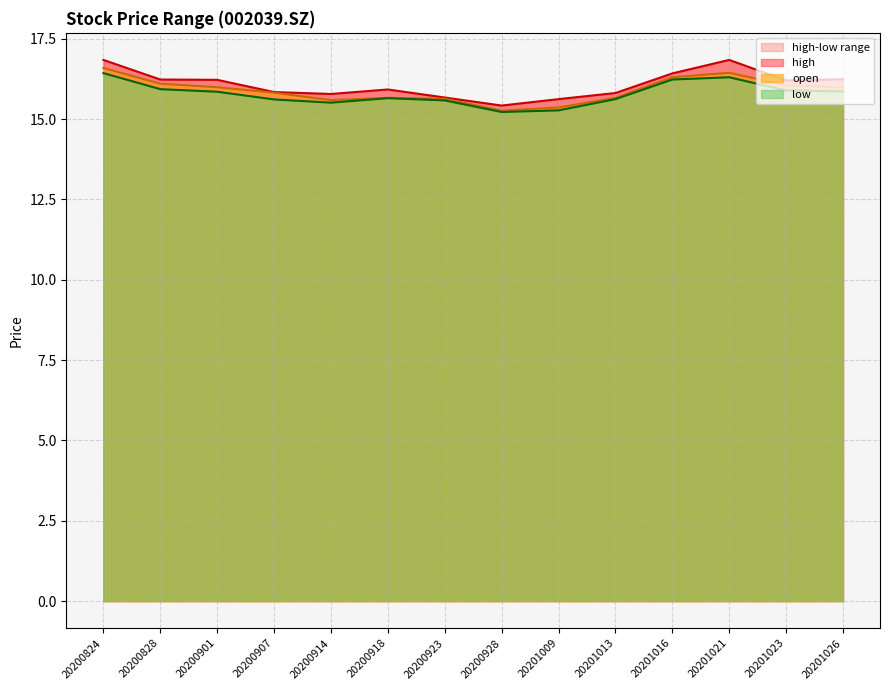

True or false: high has more than 2 interior local peaks.

False